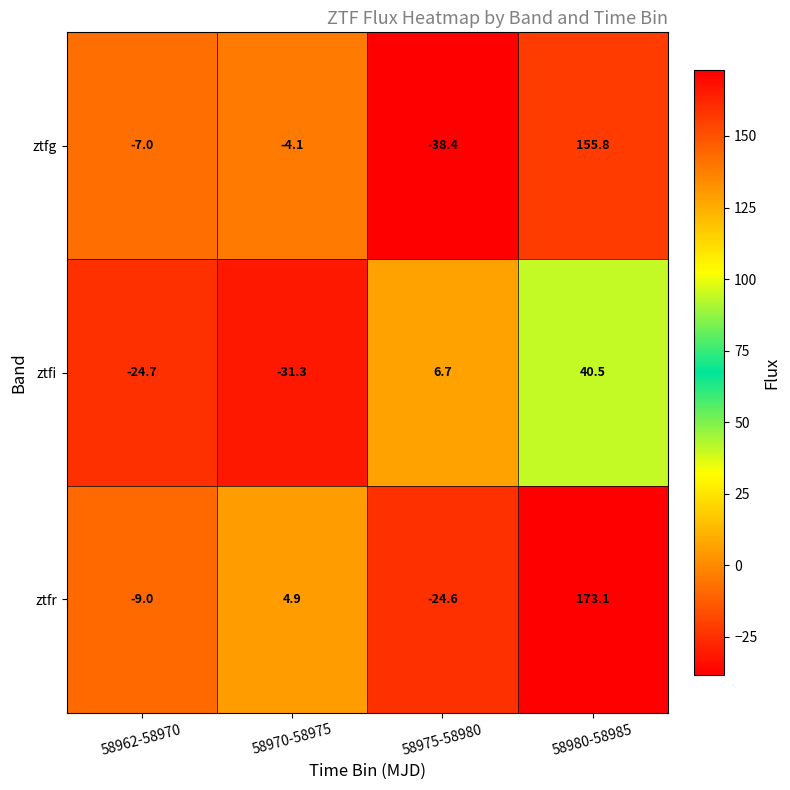

How many data points does each series have?

4